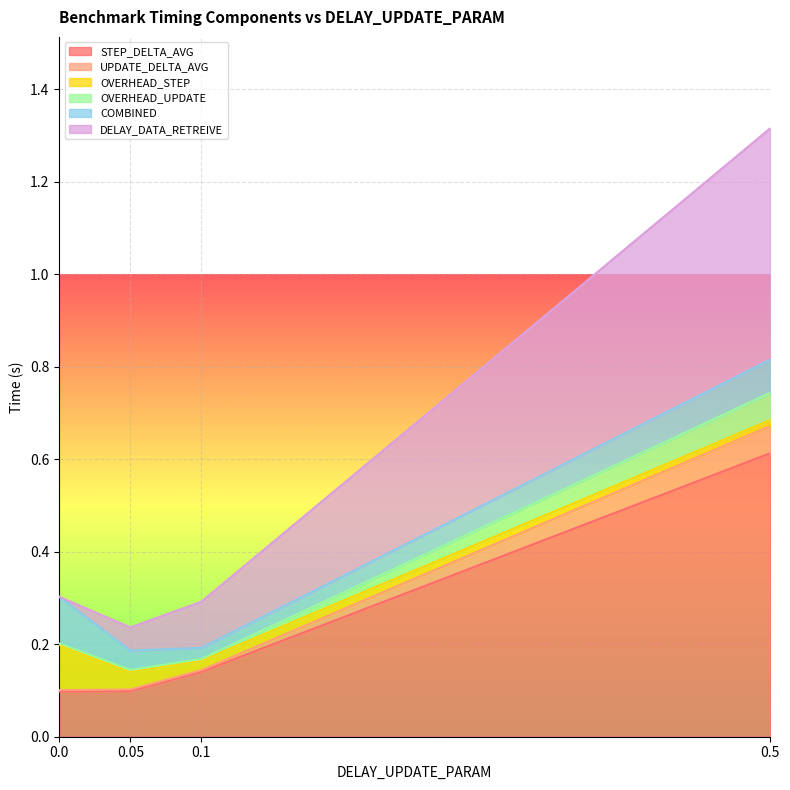

What is the average value of the STEP_DELTA_AVG series?

0.2